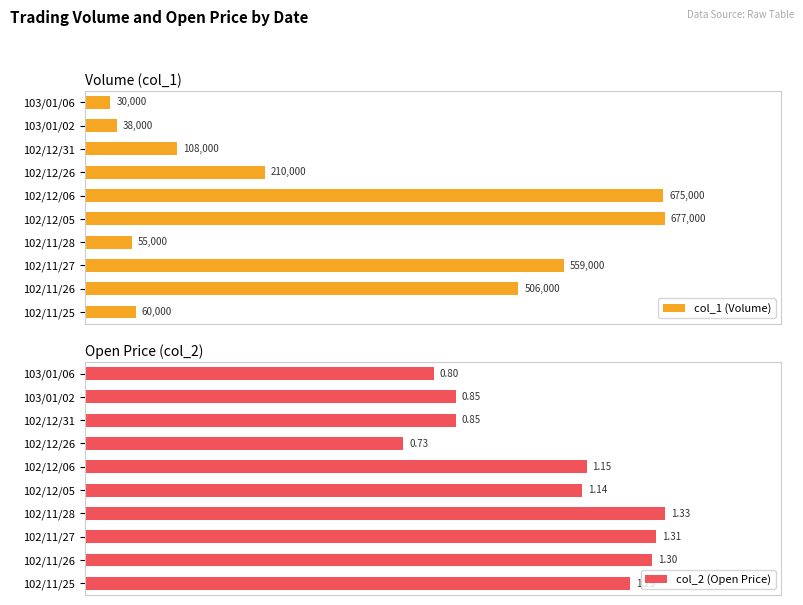

How many bars are there in each group?

2